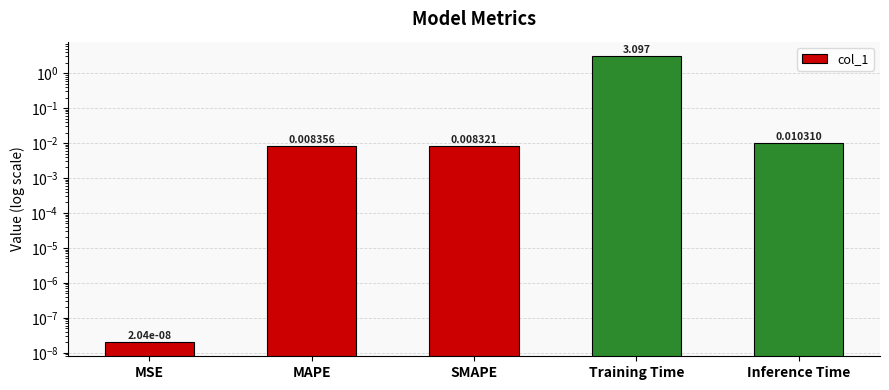

The chart shows a value of 0.0 at MSE. True or false?

False